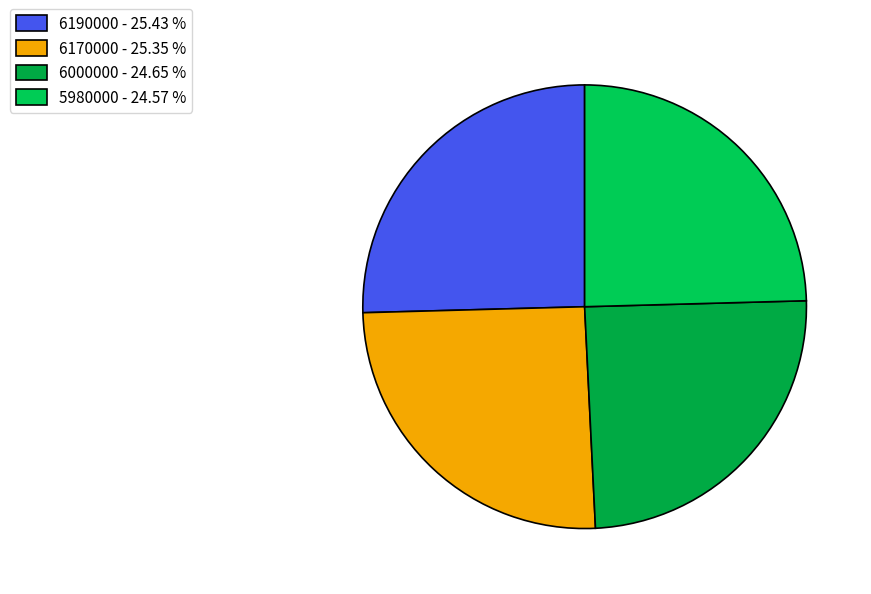

Between 6190000 and 5980000, which is larger?

6190000